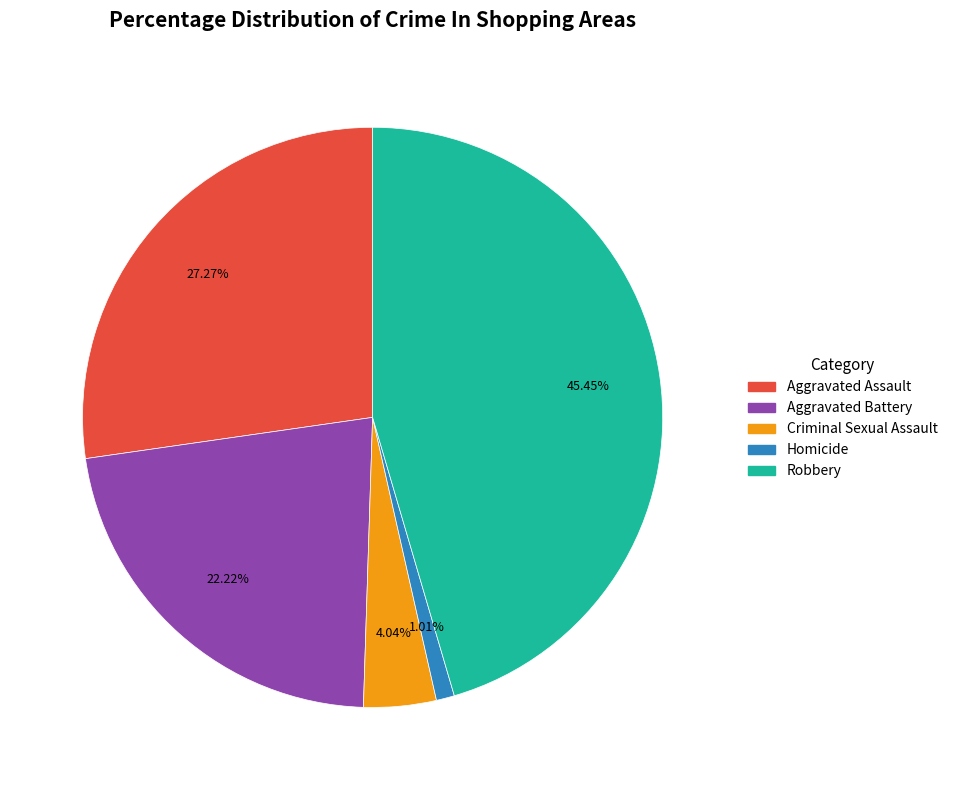

What is the ratio of the value at Criminal Sexual Assault to the value at Homicide?

4.0